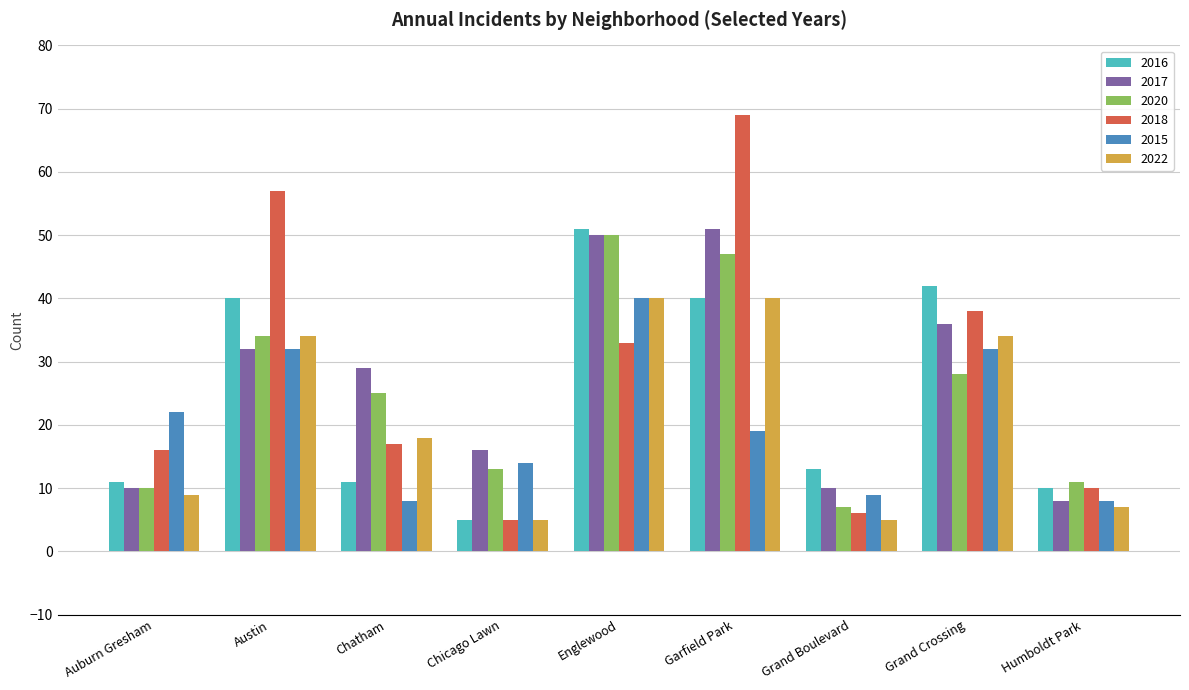

What is the approximate value of 2018 at Englewood?

33